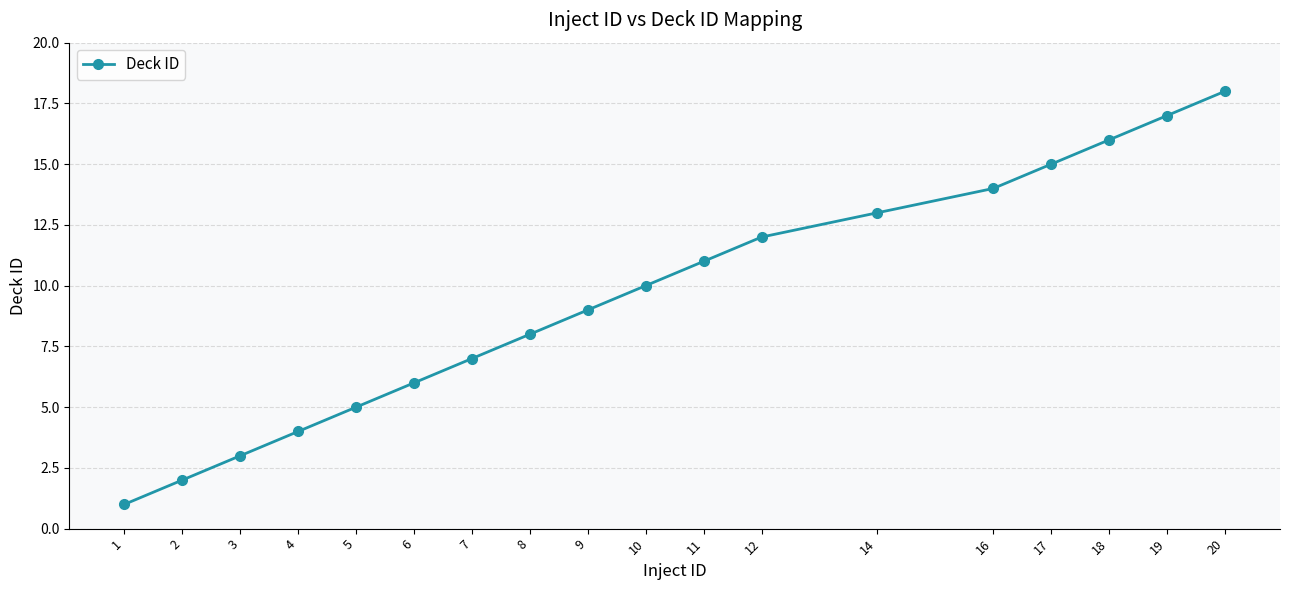

What is the change in value from 6 to 9?

+3